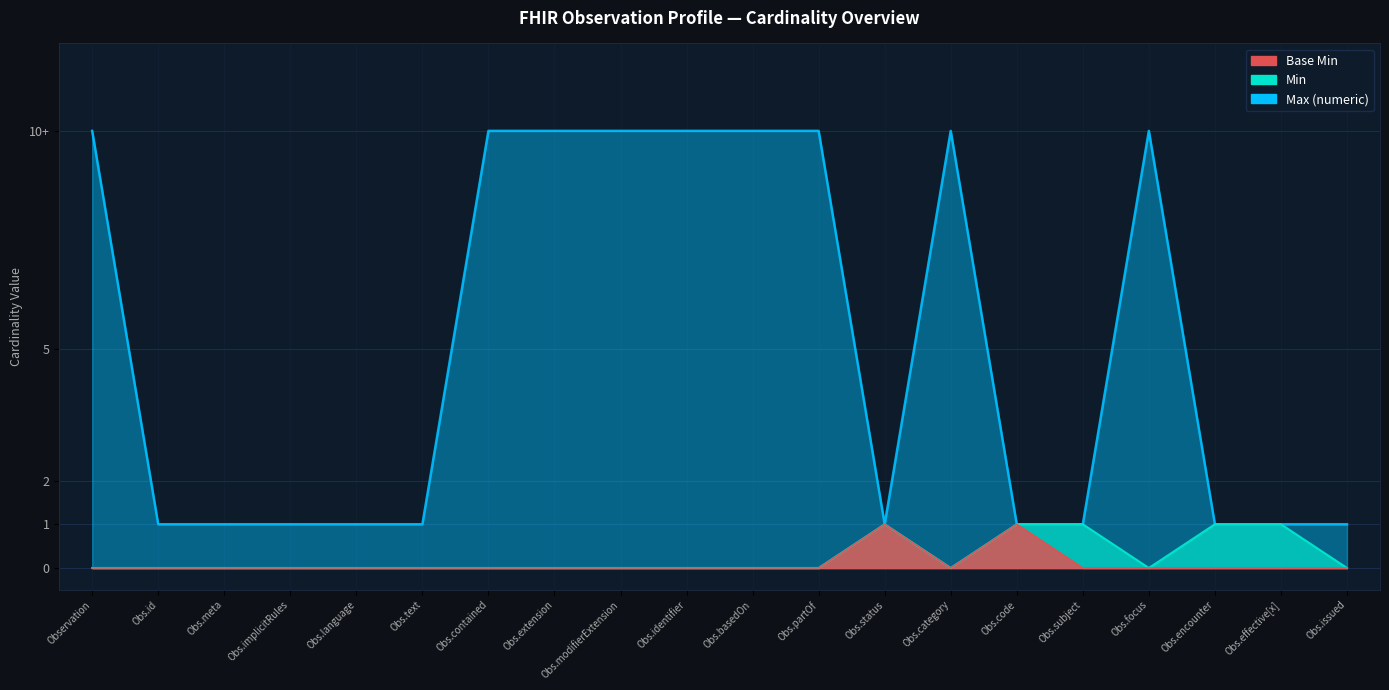

Rank the categories by Max (numeric) value from highest to lowest.

Observation, Obs.contained, Obs.extension, Obs.modifierExtension, Obs.identifier, Obs.basedOn, Obs.partOf, Obs.category, Obs.focus, Obs.id, Obs.meta, Obs.implicitRules, Obs.language, Obs.text, Obs.status, Obs.code, Obs.subject, Obs.encounter, Obs.effective[x], Obs.issued